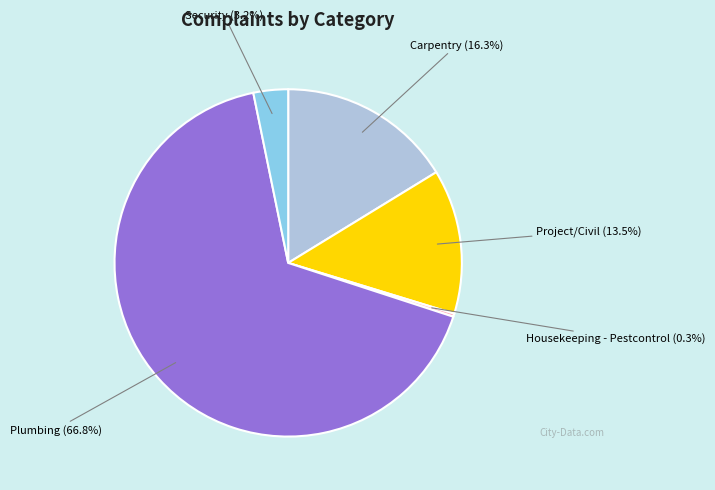

How many segments does this pie chart have?

5